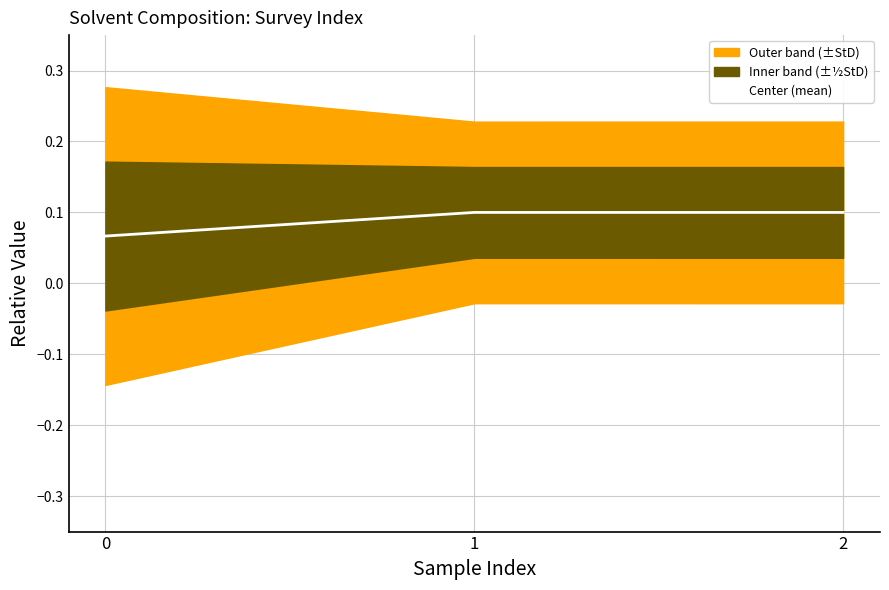

What value does the data have at 1?

0.1